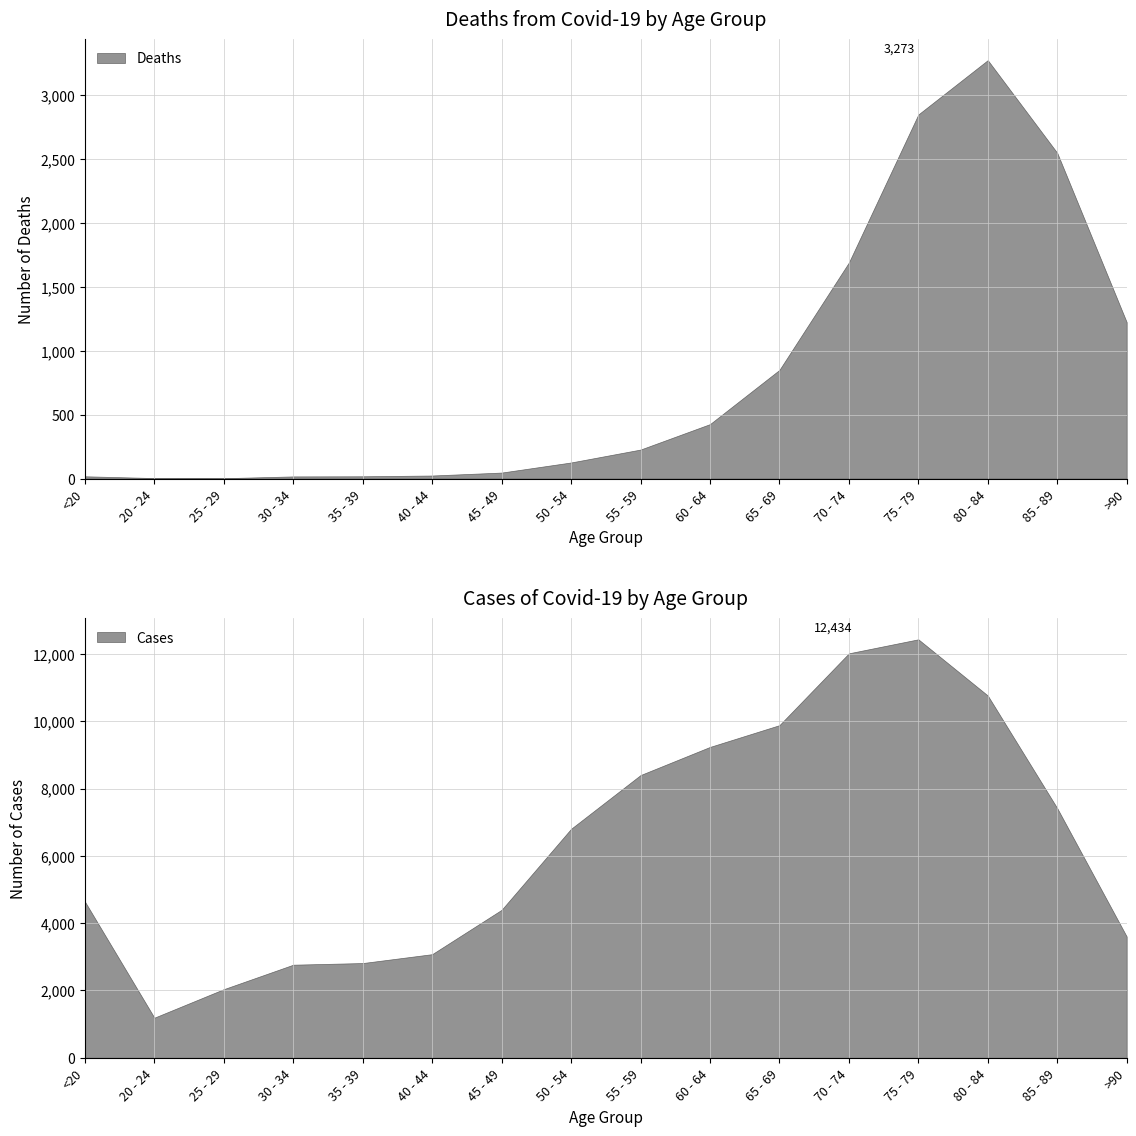

True or false: Deaths has more than 0 interior local peaks.

True